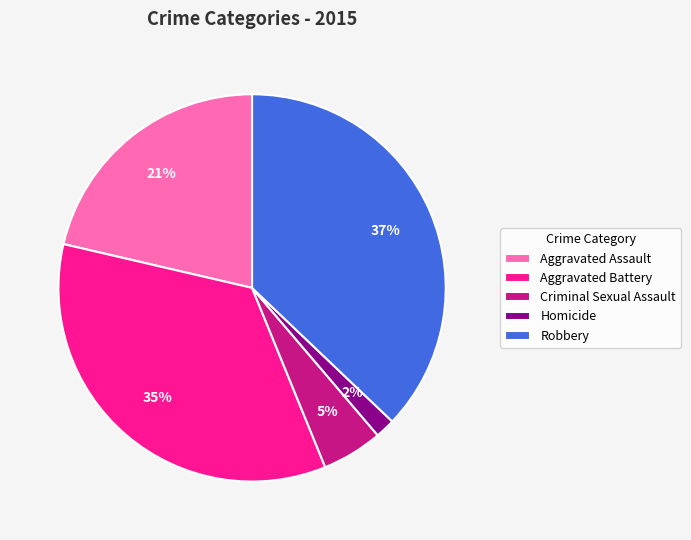

To the nearest percent, what is the difference between the largest and smallest slice percentages?

35%